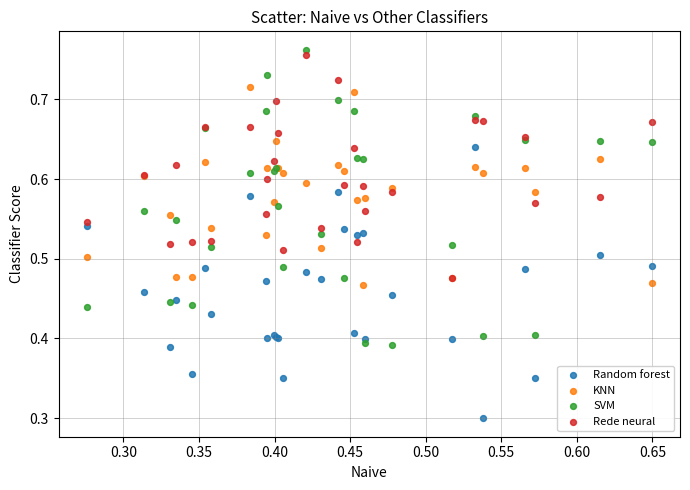

What are all the series names shown in the legend?

Random forest, KNN, SVM, Rede neural